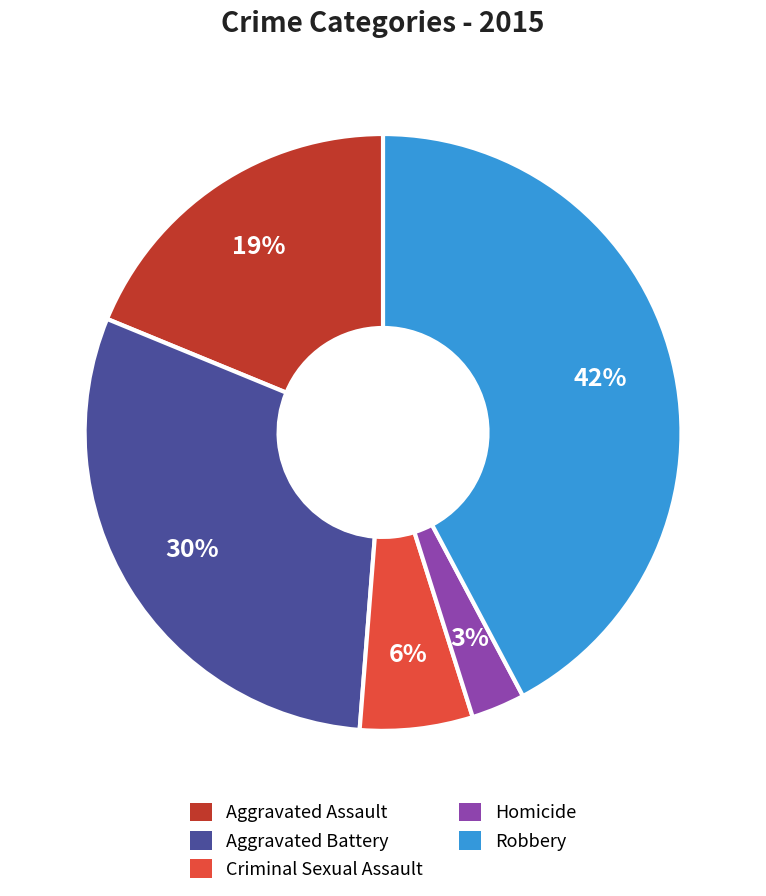

To the nearest percent, what portion does Robbery represent?

42%